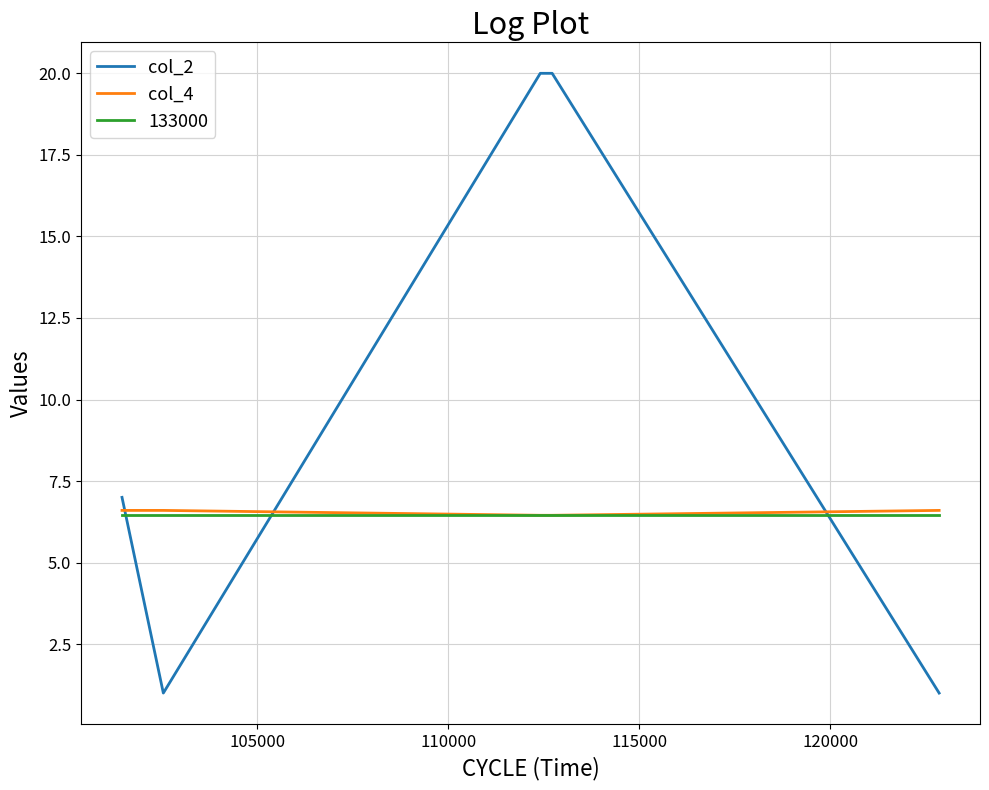

What is the maximum value shown in the chart?

20.0